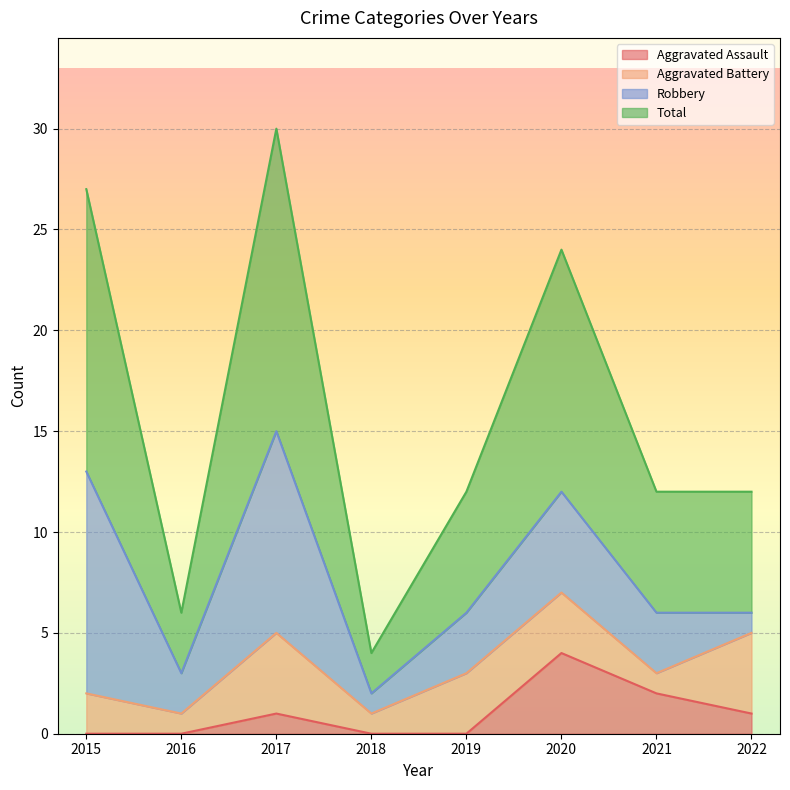

True or false: Aggravated Assault and Total intersect in this chart.

False